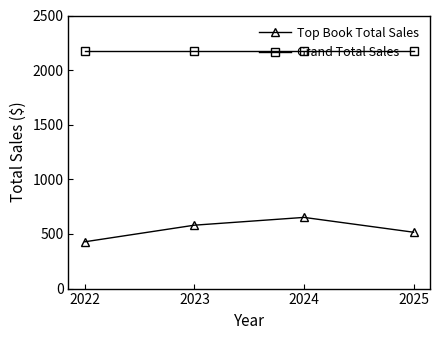

Is it true that Grand Total Sales equals 3910.9 at 2024?

False